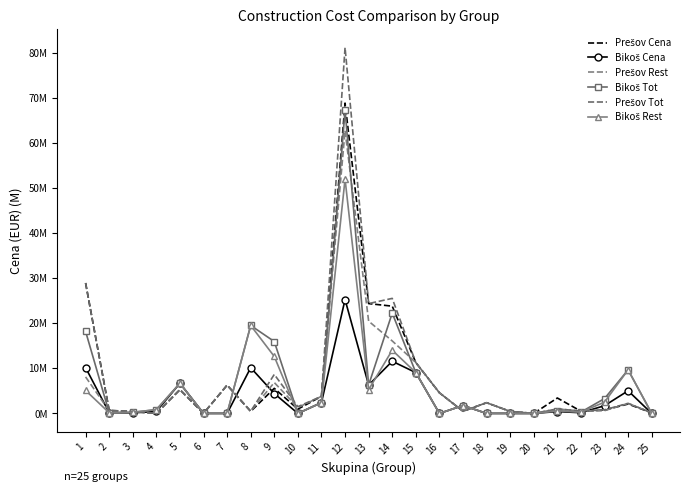

At which category does Prešov Cena reach its first local valley?

4